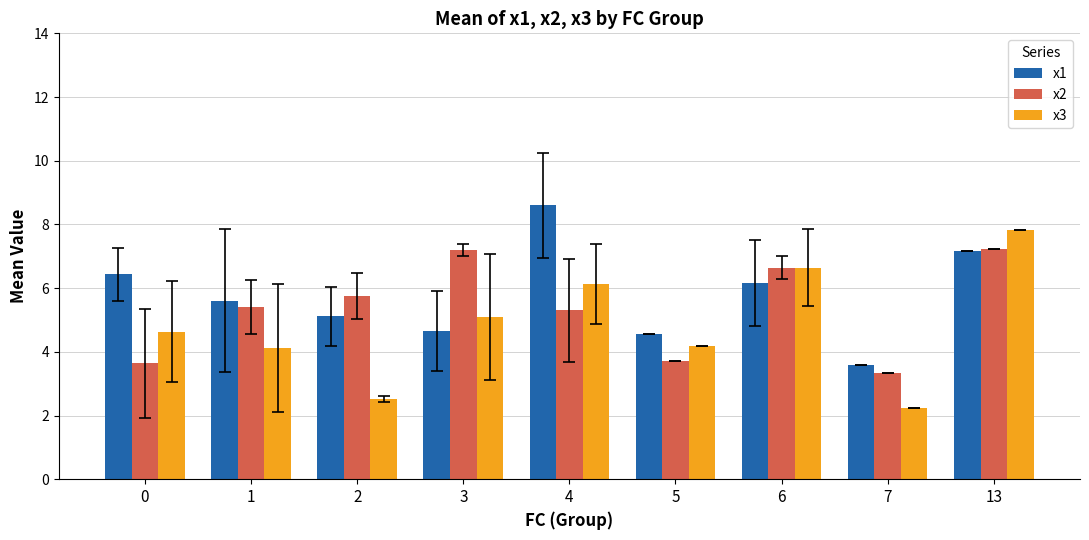

What is the difference between the highest and lowest values at 6?

0.5